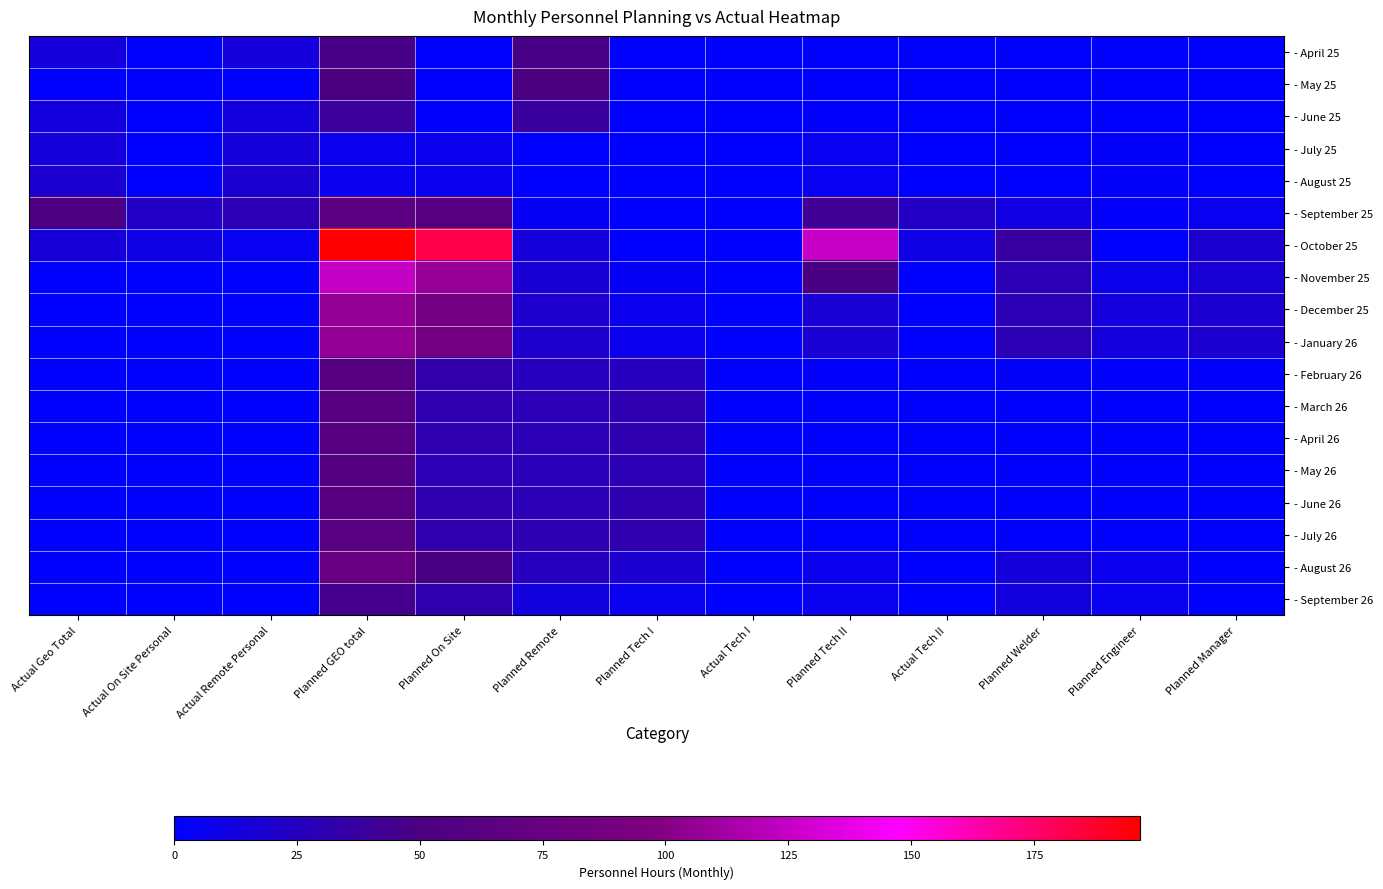

At how many categories does at least one series exceed 31?

7